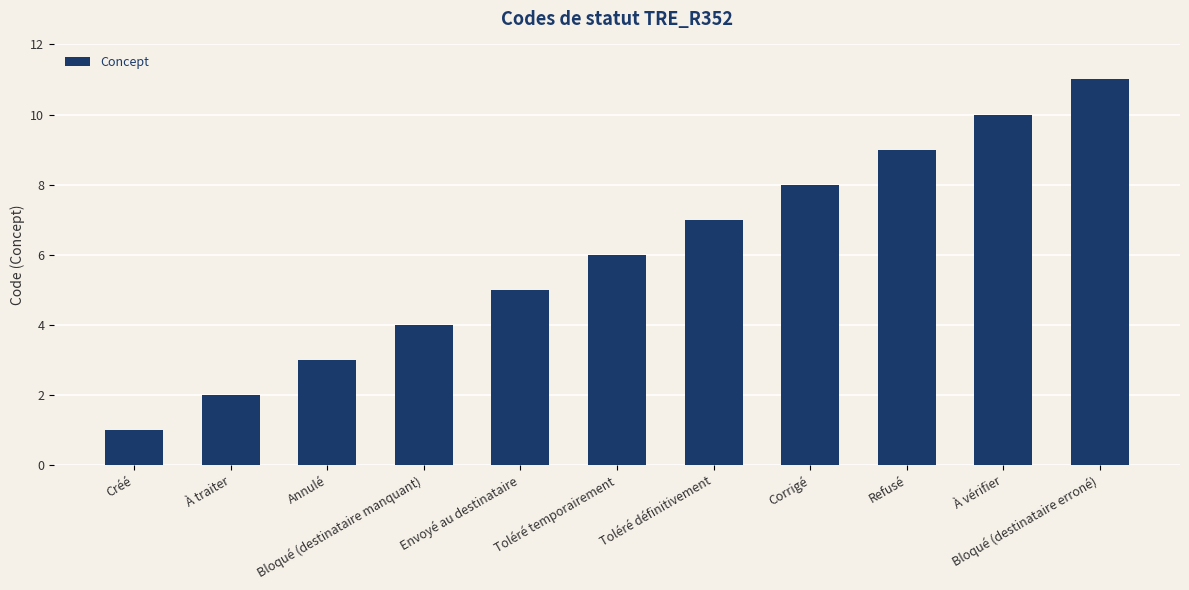

At which label is the value closest to 6?

Toléré temporairement